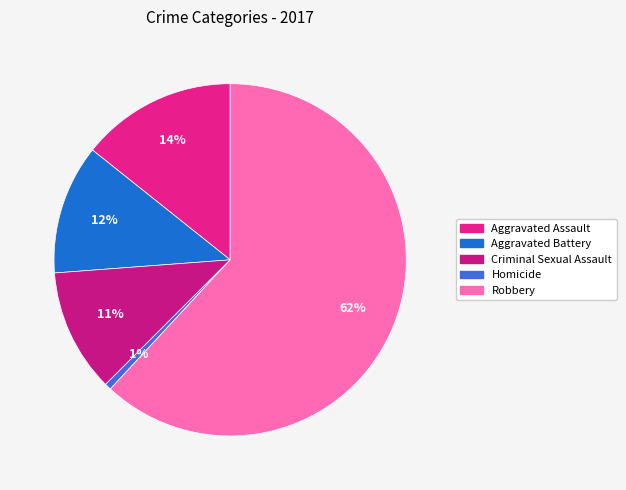

Between Aggravated Battery and Homicide, which is larger?

Aggravated Battery